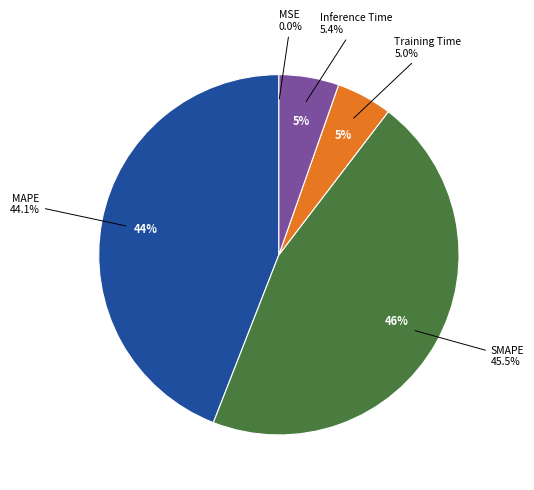

To the nearest percent, what is the average slice percentage?

20%